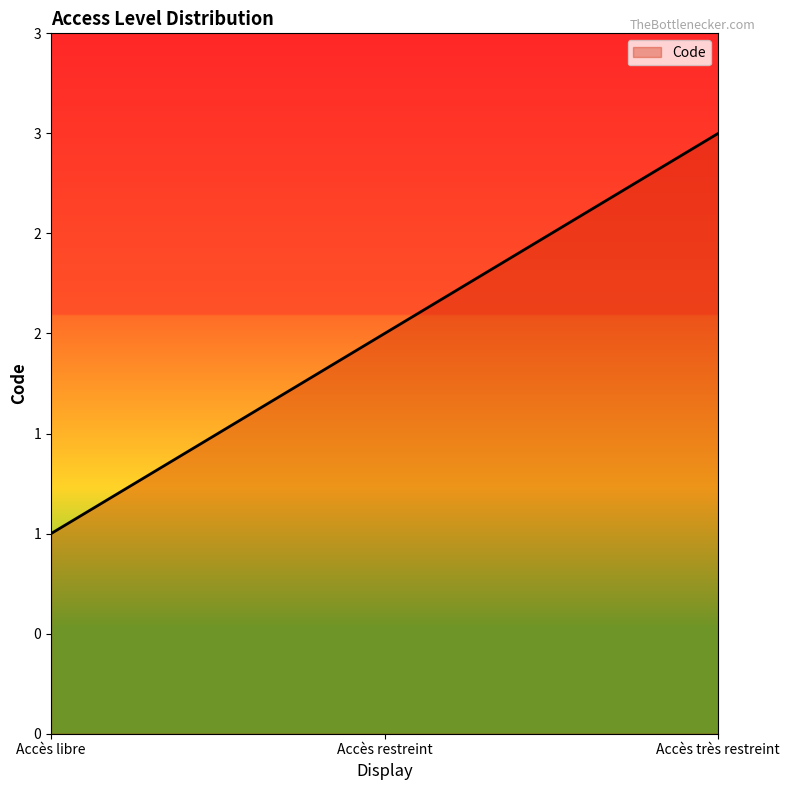

Where does the data first go above 2?

Accès très restreint